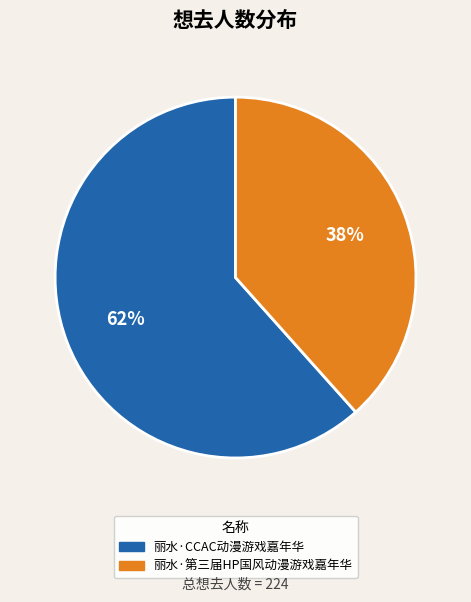

The 丽水·CCAC动漫游戏嘉年华 slice represents 62% of the pie. True or false?

True